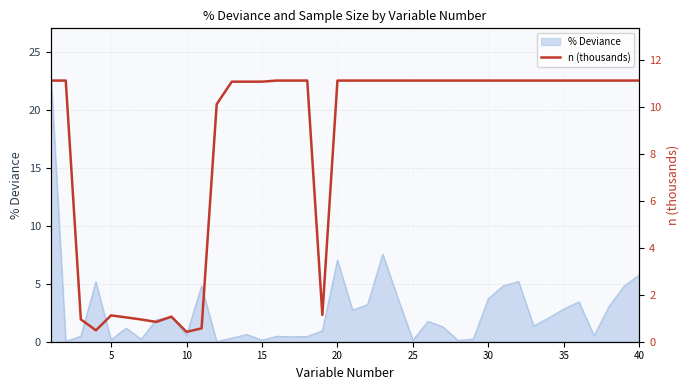

What is the minimum value shown in the chart?

0.4